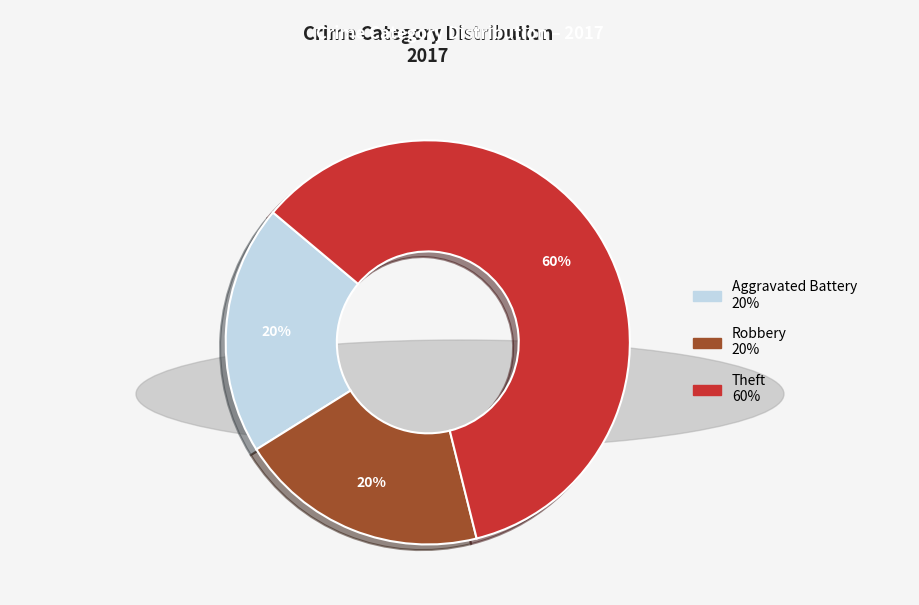

To the nearest percent, what is the average slice percentage?

33%